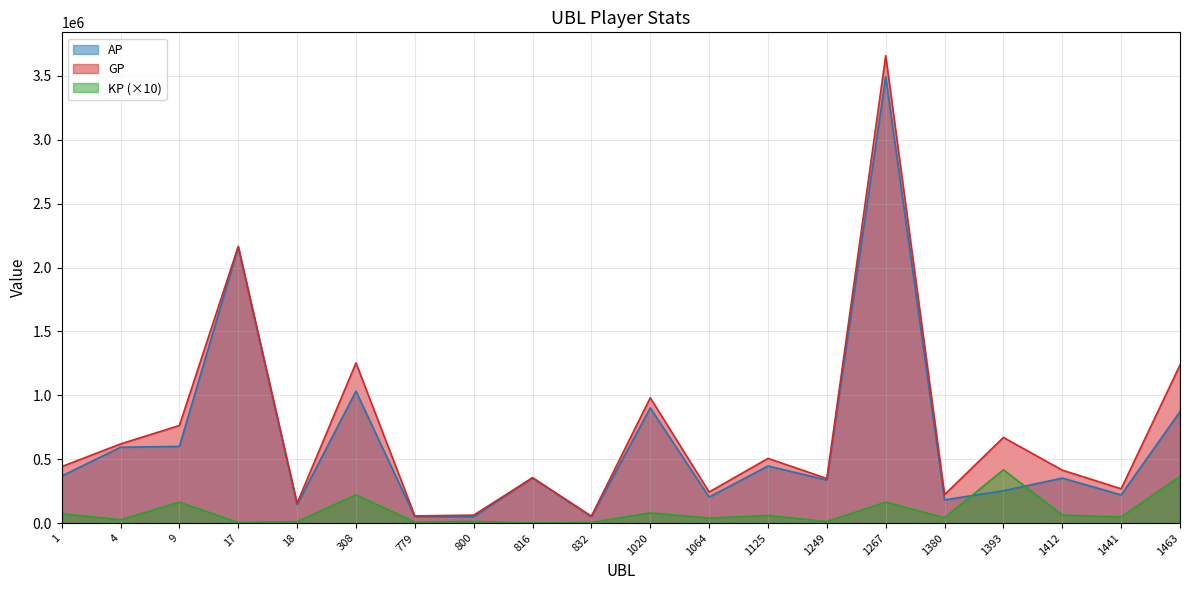

The KP series shows 163614.4 at 1267. True or false?

True